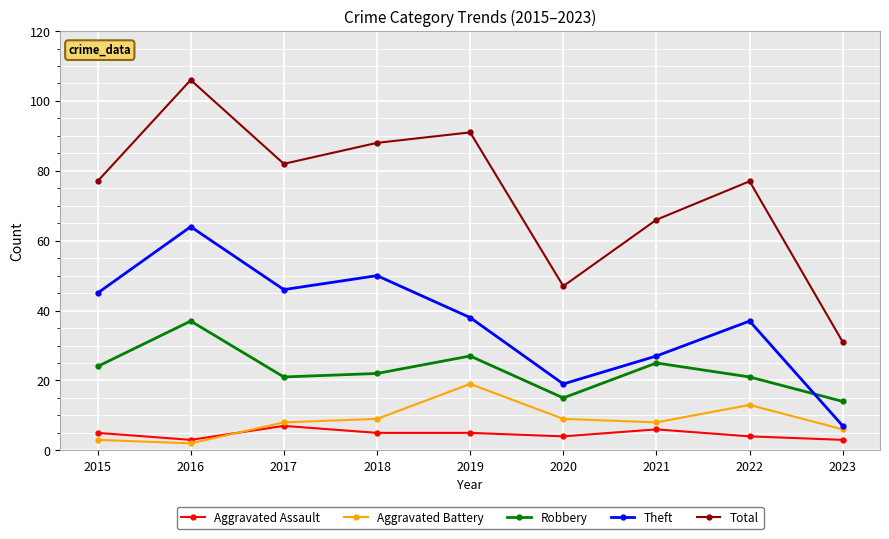

Is it true that Aggravated Assault equals 11 at 2021?

False